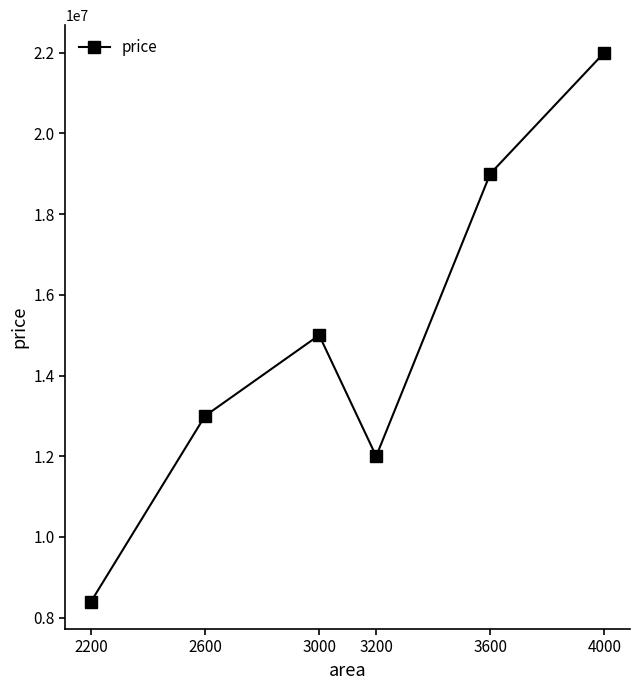

At which category does the data reach its first local valley?

3200